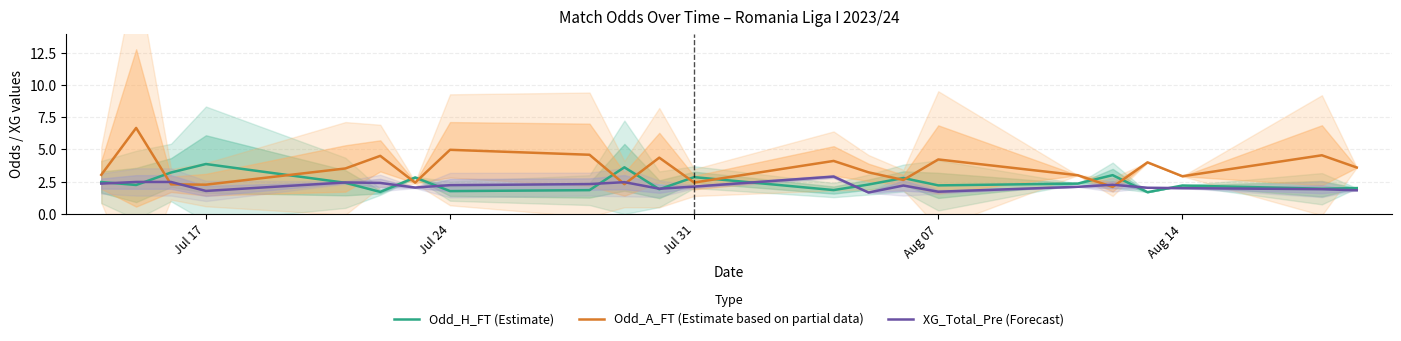

True or false: Odd_A_FT (Estimate based on partial data) and XG_Total_Pre (Forecast) cross at least once.

True